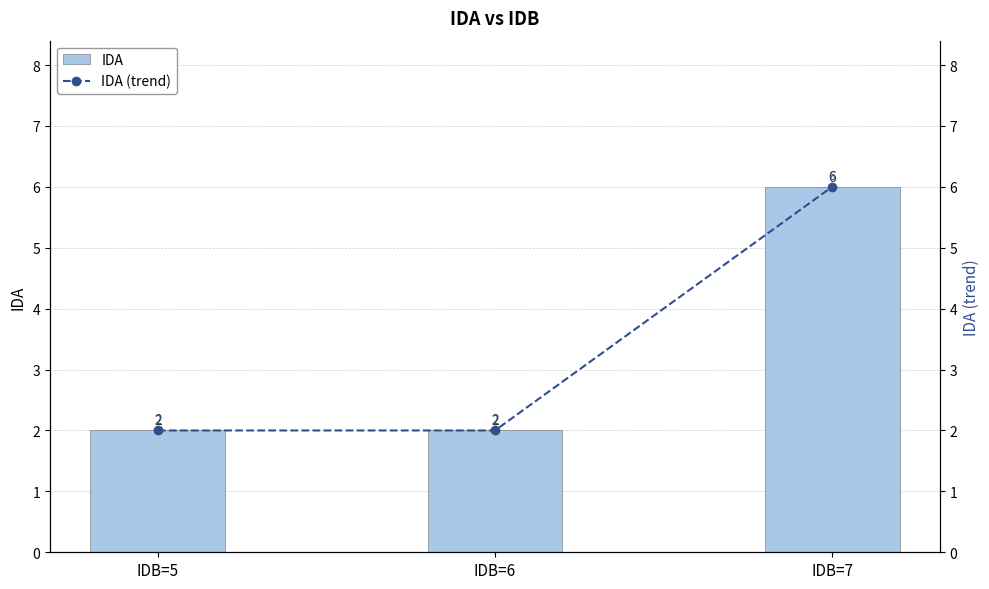

The IDA series shows 3 at IDB=6. True or false?

False